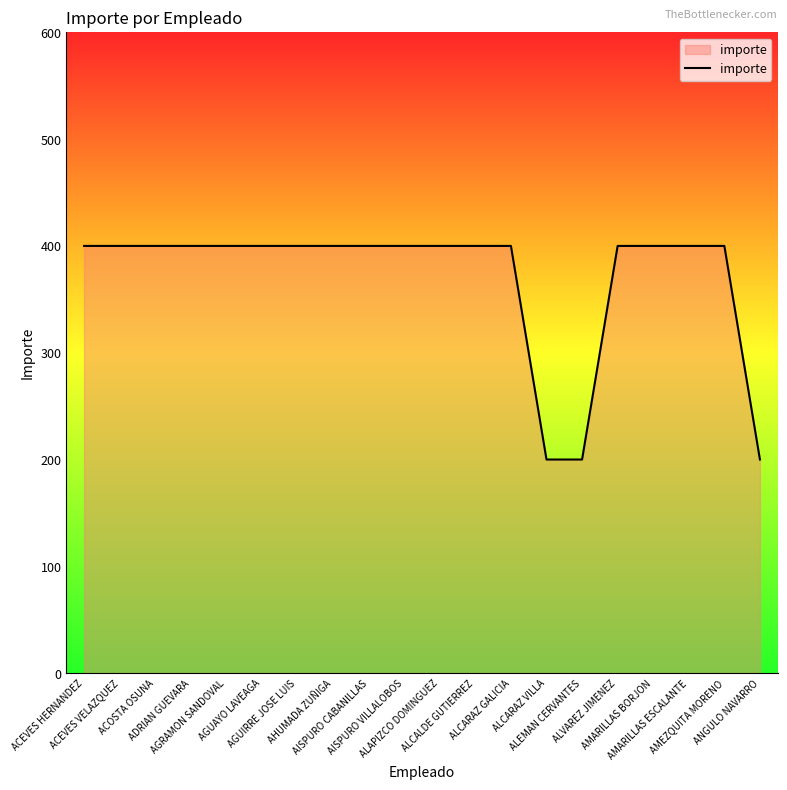

What is the ratio of the value at ALCARAZ VILLA to the value at ALEMAN CERVANTES?

1.0